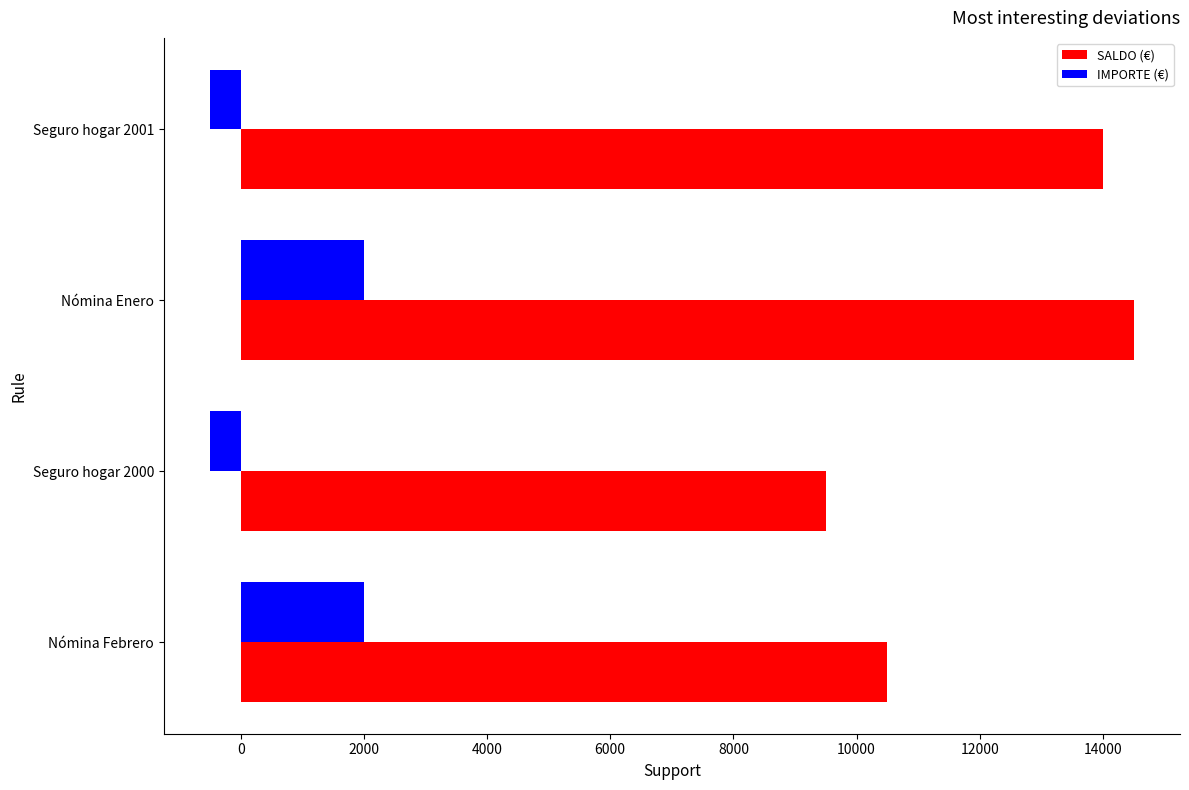

Rank the categories by SALDO (€) value from lowest to highest.

Seguro hogar 2000, Nómina Febrero, Seguro hogar 2001, Nómina Enero